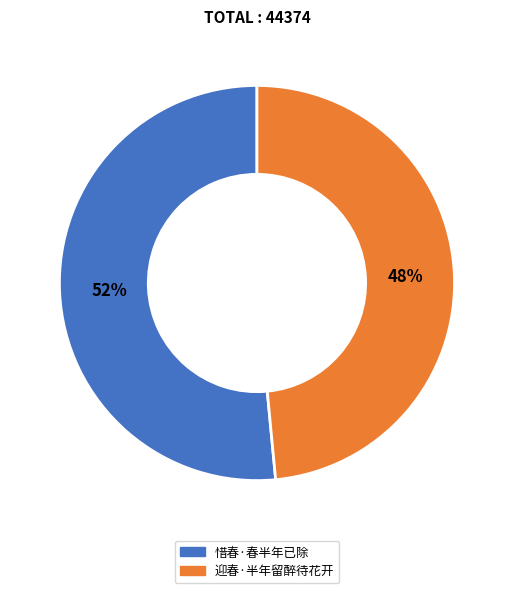

What is the ratio of the value at 迎春·半年留醉待花开 to the value at 惜春·春半年已除?

0.9